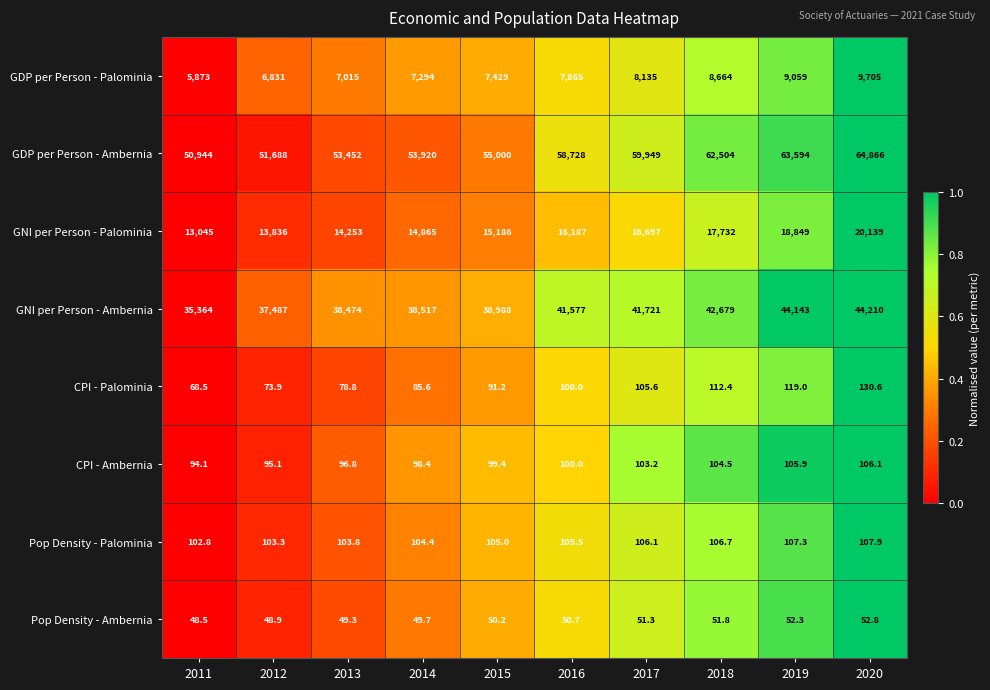

Which series has the widest spread of values?

GDP per Person - Ambernia